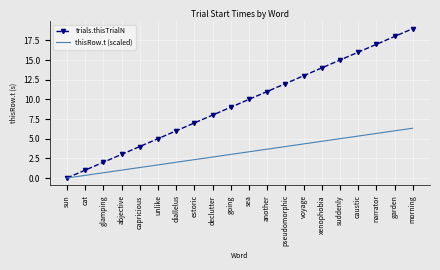

What is the difference between the highest and lowest values at unlike?

3.3